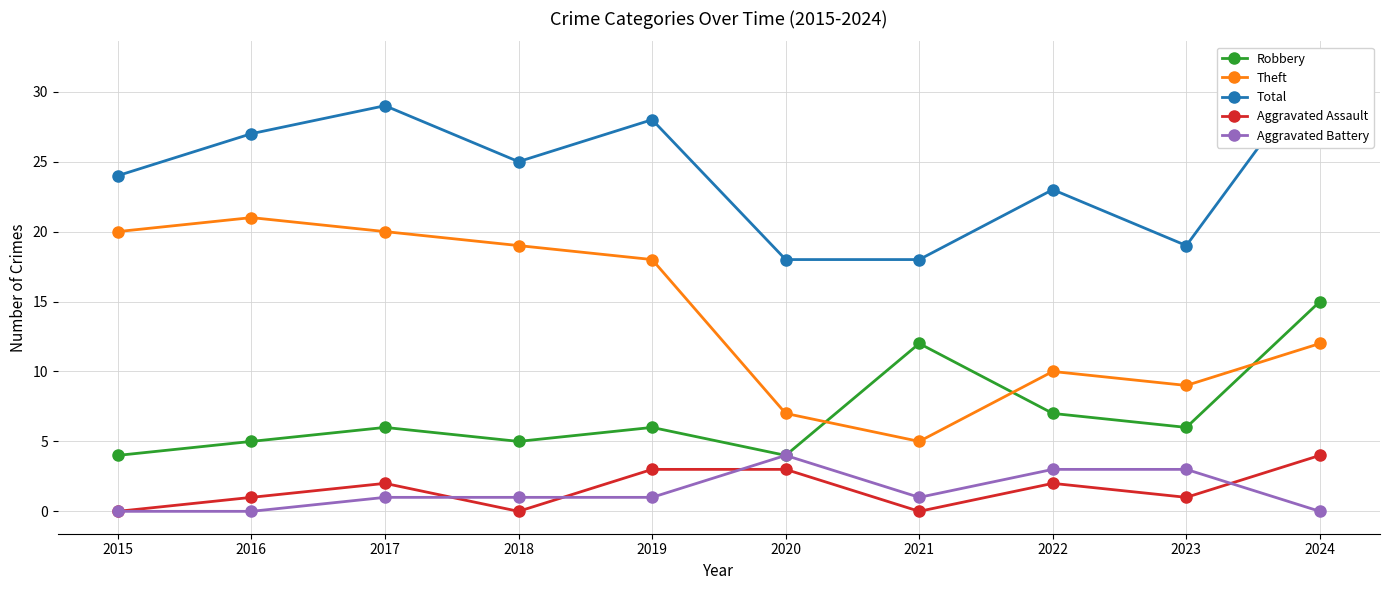

How many data points in Aggravated Battery are less than 1?

3